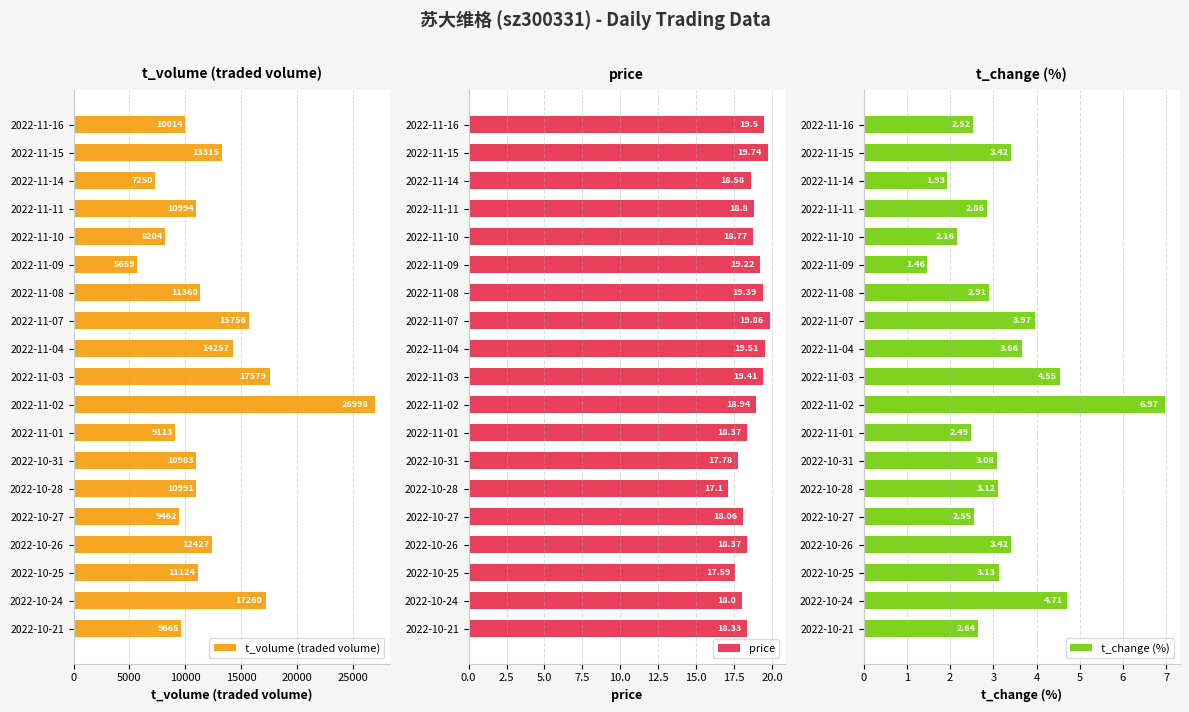

Rank the categories by t_volume (traded volume) value from highest to lowest.

2022-11-02, 2022-11-03, 2022-10-24, 2022-11-07, 2022-11-04, 2022-11-15, 2022-10-26, 2022-11-08, 2022-10-25, 2022-11-11, 2022-10-28, 2022-10-31, 2022-11-16, 2022-10-21, 2022-10-27, 2022-11-01, 2022-11-10, 2022-11-14, 2022-11-09